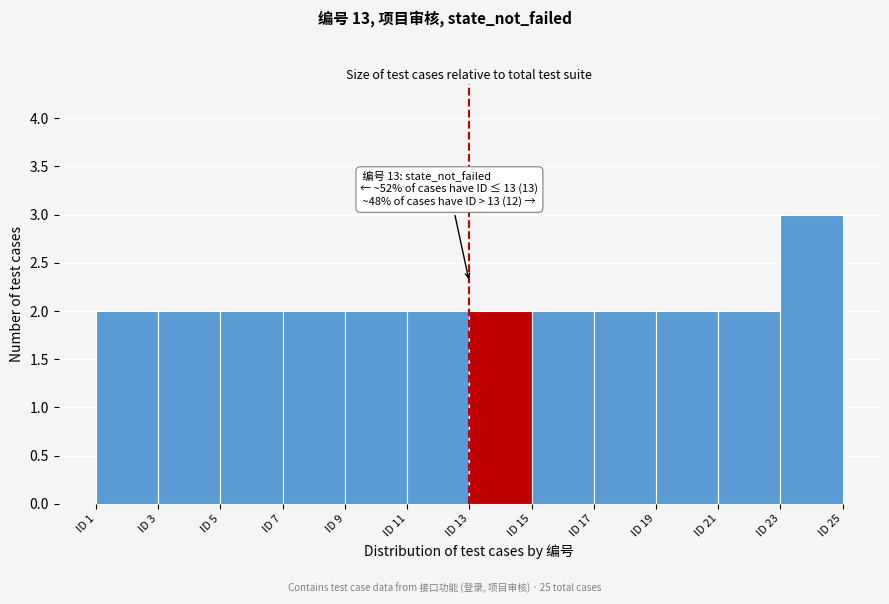

Over which range of the x-axis is the bar tallest?

23 to 25